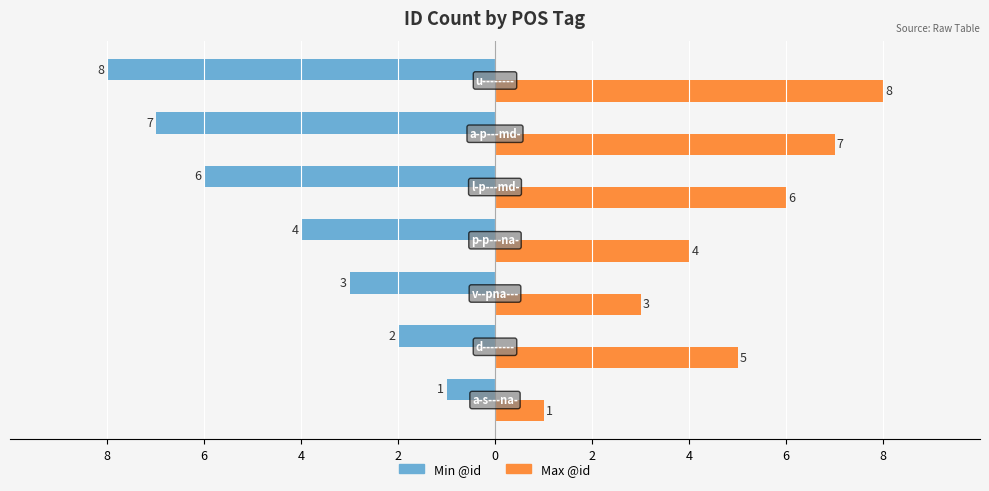

What are all the series names shown in the legend?

Min @id, Max @id